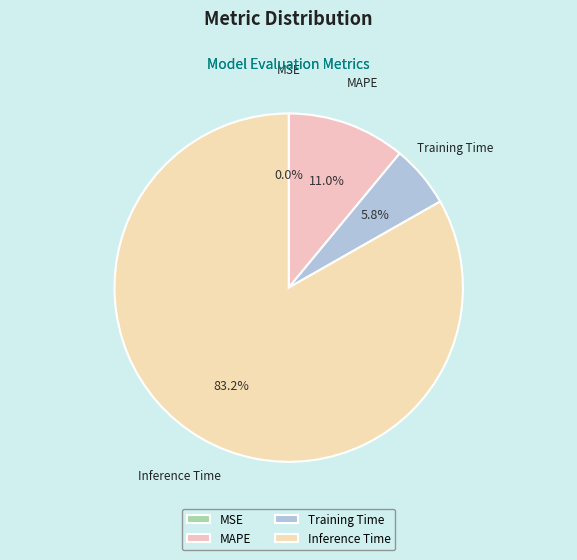

What is the largest slice in the pie chart?

Inference Time